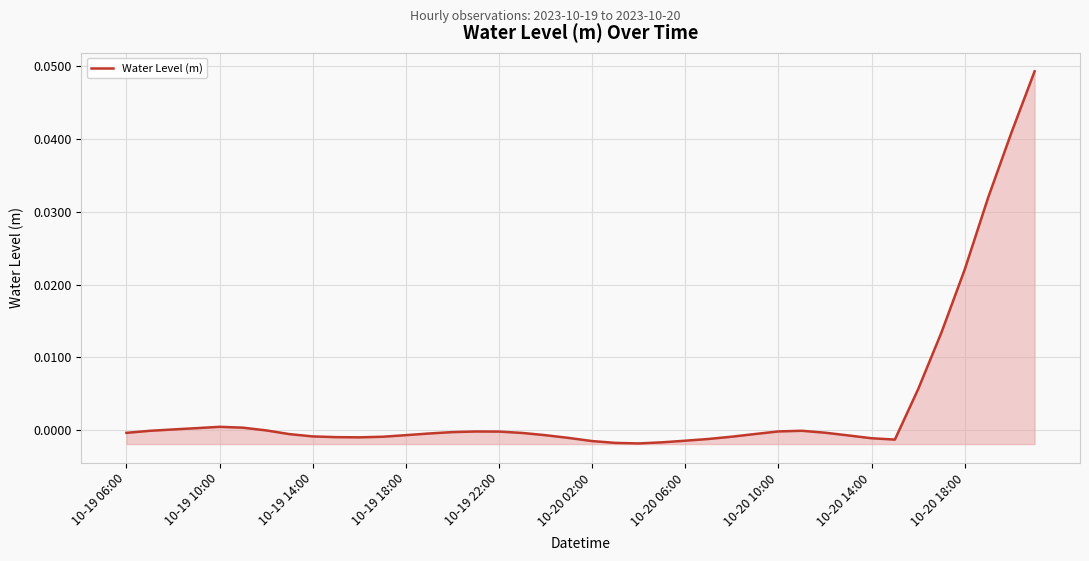

The value at 23 is -0.0. True or false?

True